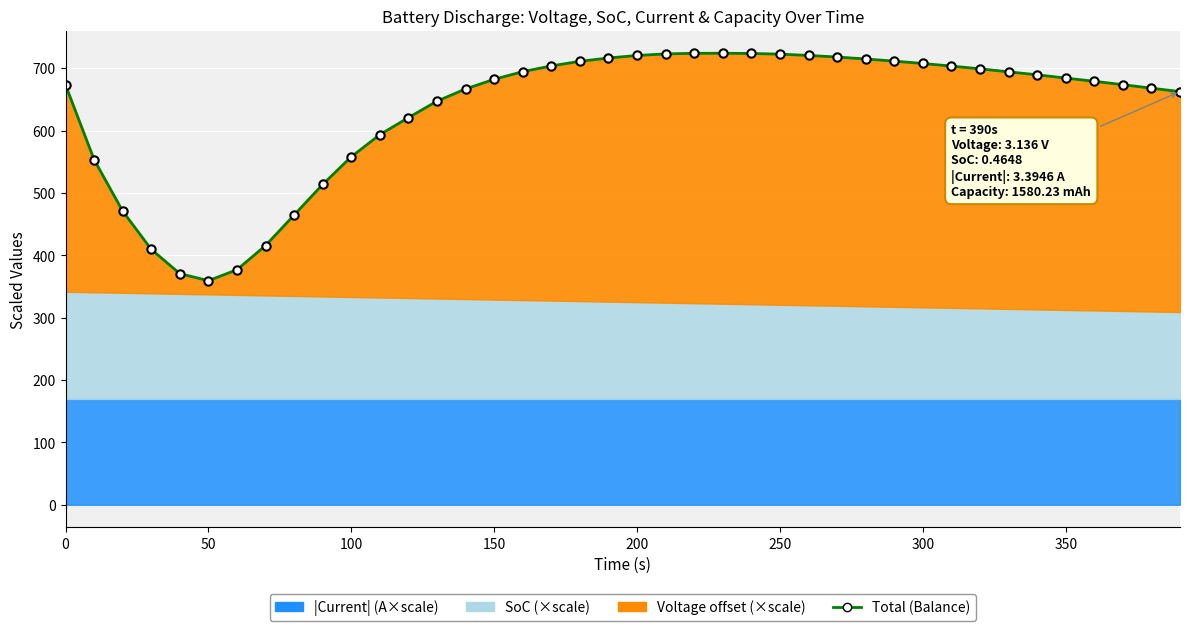

Reading left to right, transcribe all the data shown in this chart.

673.2	553.6	470.9	409.7	370.6	359.4	377.0	415.7	464.7	513.8	558.1	593.6	620.9	647.3	666.9	682.4	694.6	703.9	711.2	716.6	720.6	723.1	724.1	724.2	723.8	722.7	720.7	718.1	715.0	711.5	707.7	703.6	699.2	694.4	689.6	684.3	679.2	673.8	668.1	662.6